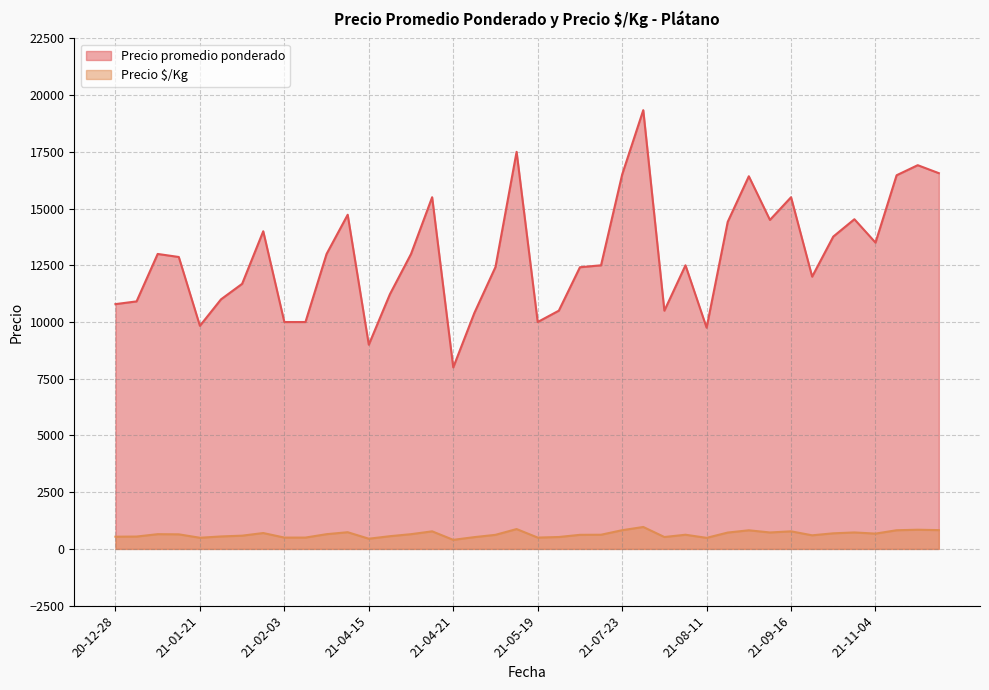

Which series has the widest spread of values?

Precio promedio ponderado